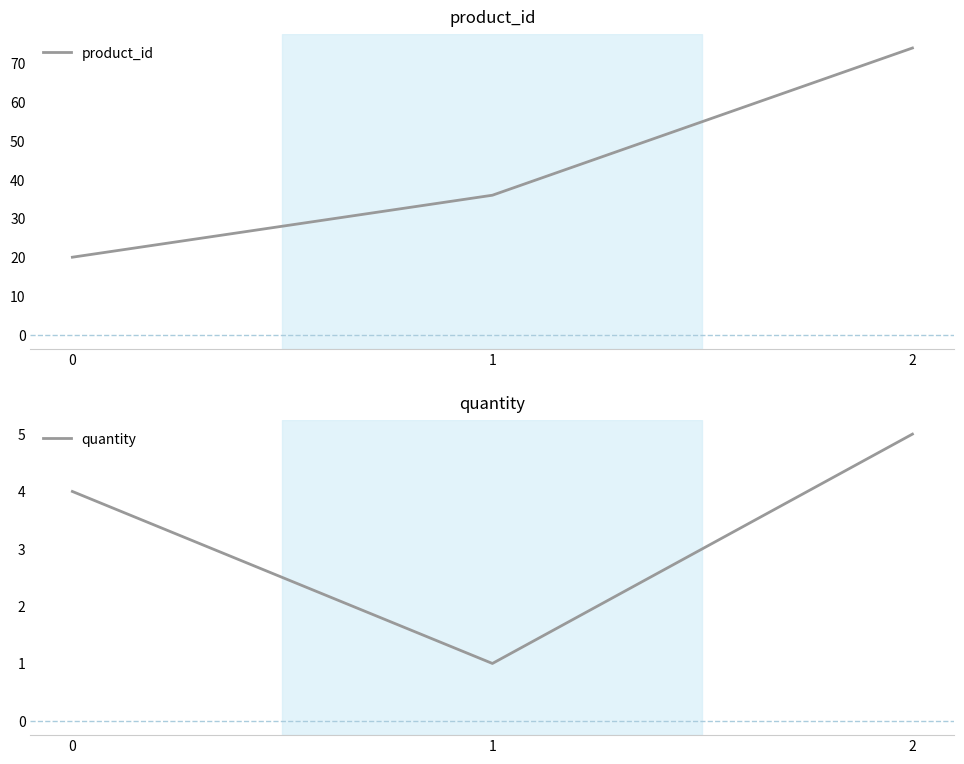

Which label corresponds to the largest value in the chart?

2